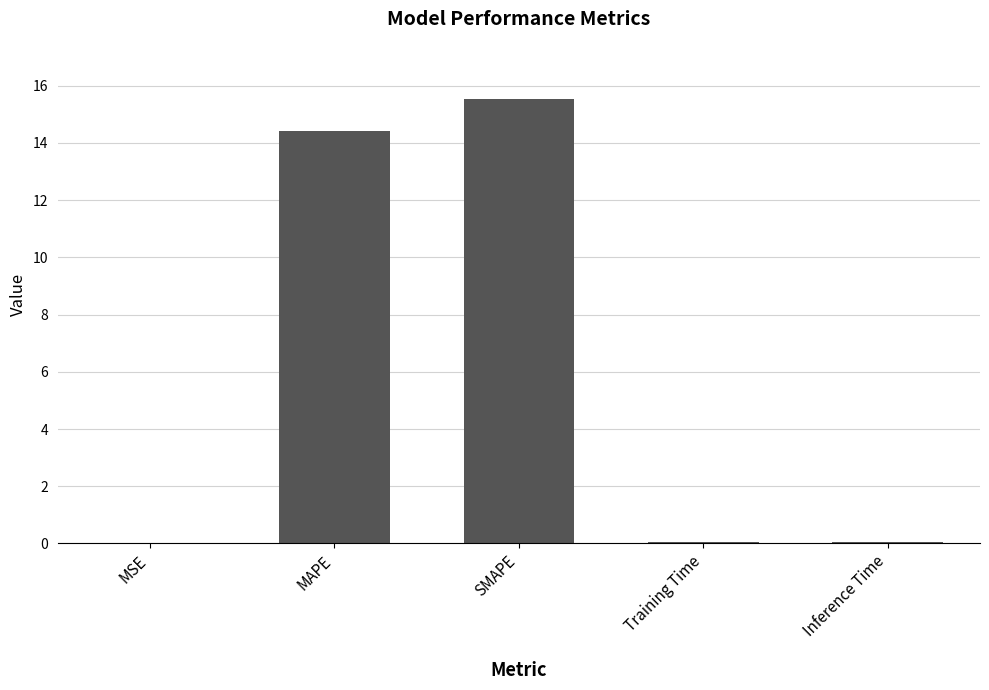

Which has a higher value, MAPE or Training Time?

MAPE